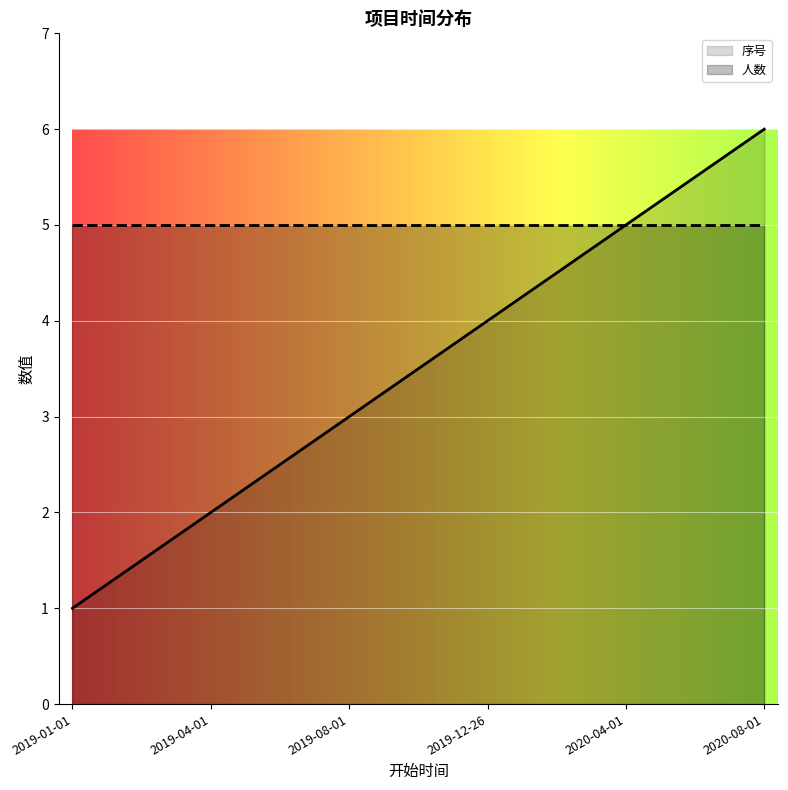

Rank the categories by value from highest to lowest.

2020-08-01, 2020-04-01, 2019-12-26, 2019-08-01, 2019-04-01, 2019-01-01